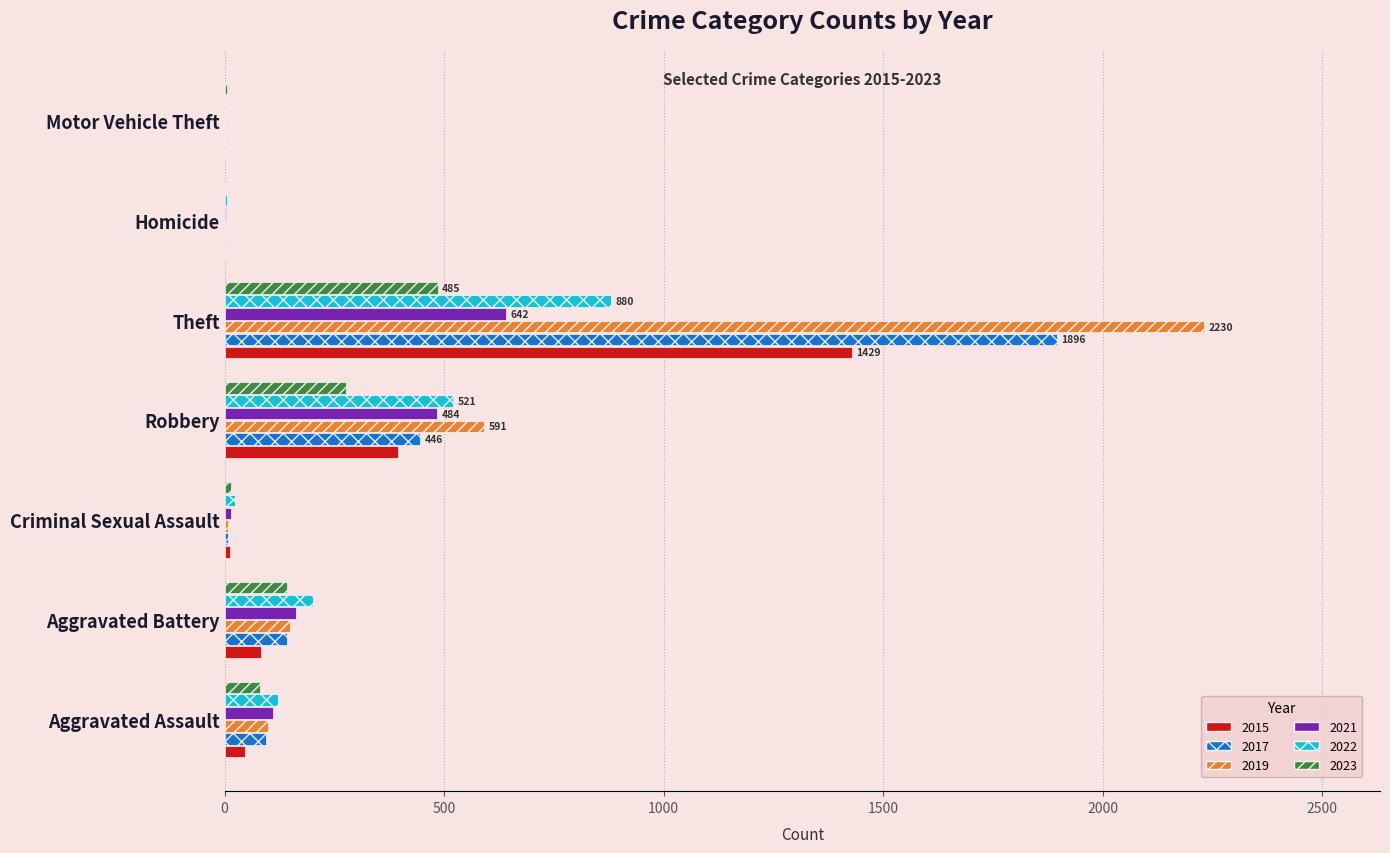

The value of 2019 at Robbery is 786. True or false?

False